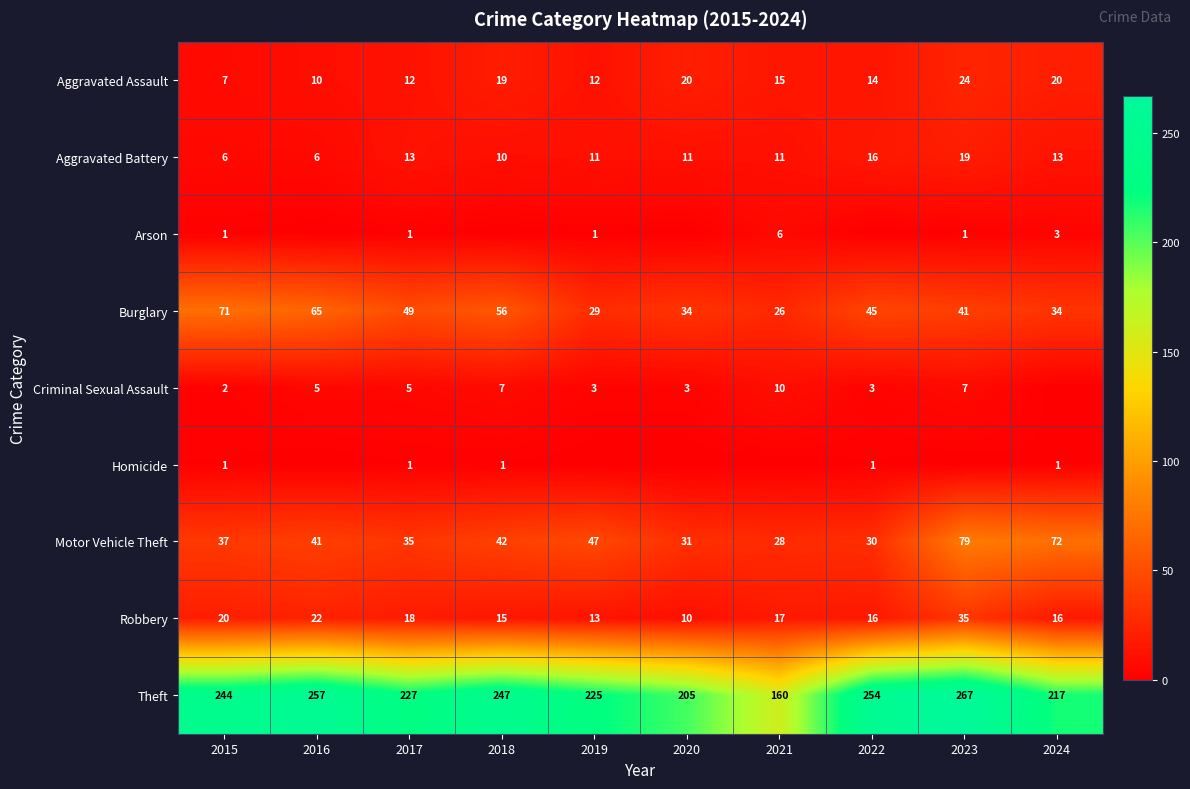

What is the difference between the Theft values at 2017 and 2015?

17